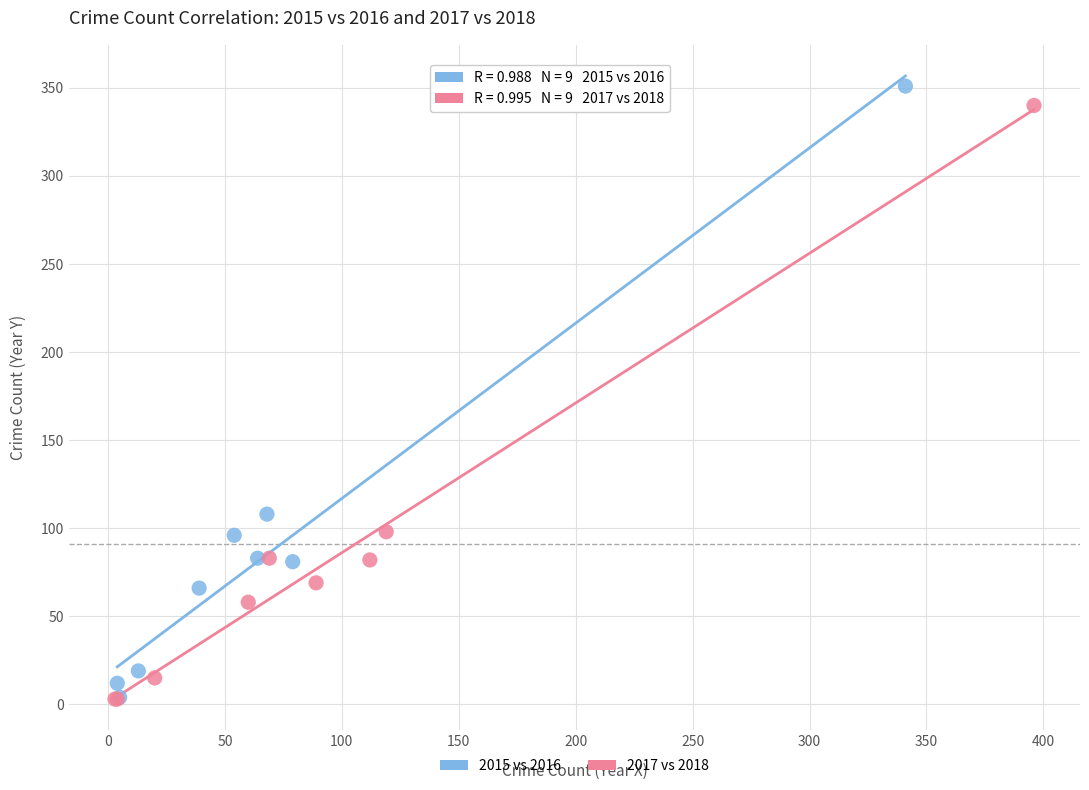

Which series contains the highest Y value?

2015 vs 2016